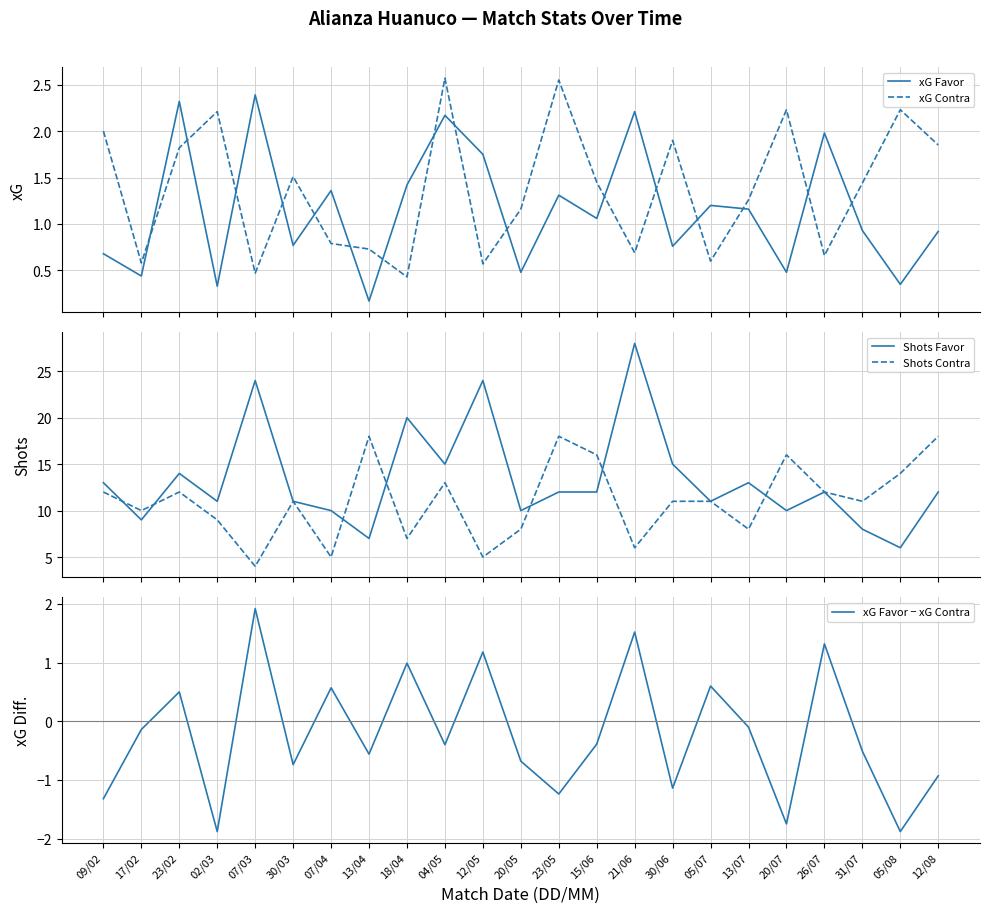

What is the total value across all series at 12/08?

31.8